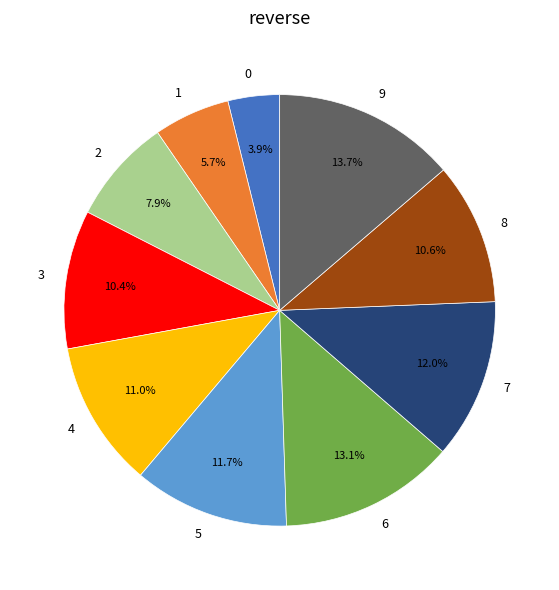

To the nearest percent, what percentage of the pie is 3?

10%